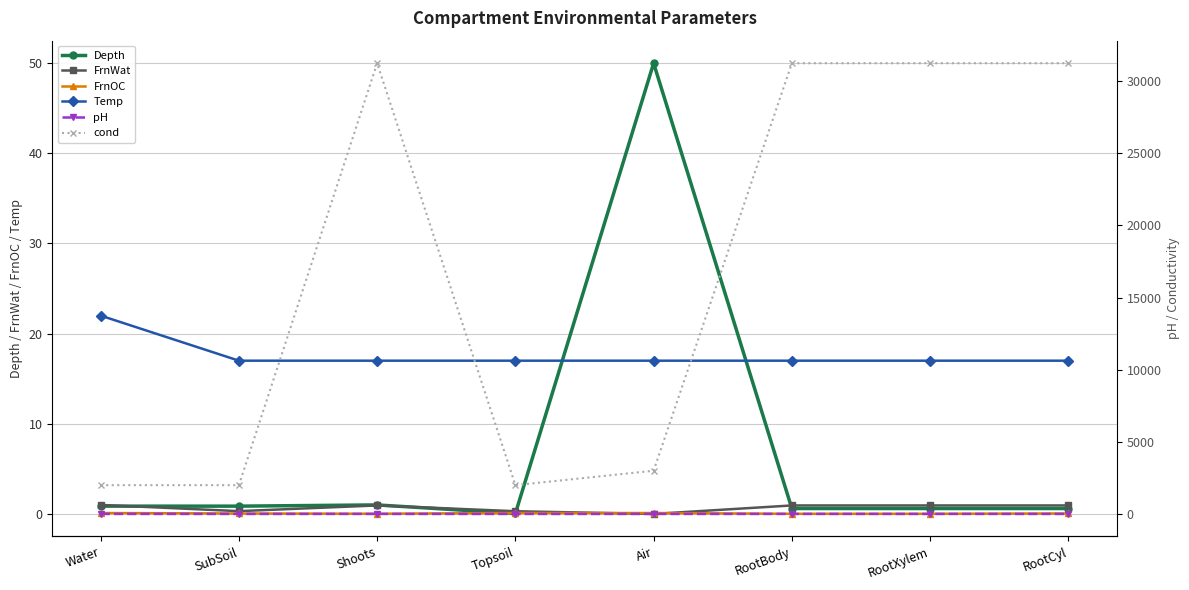

How many intersections are there between Depth and FrnOC?

2